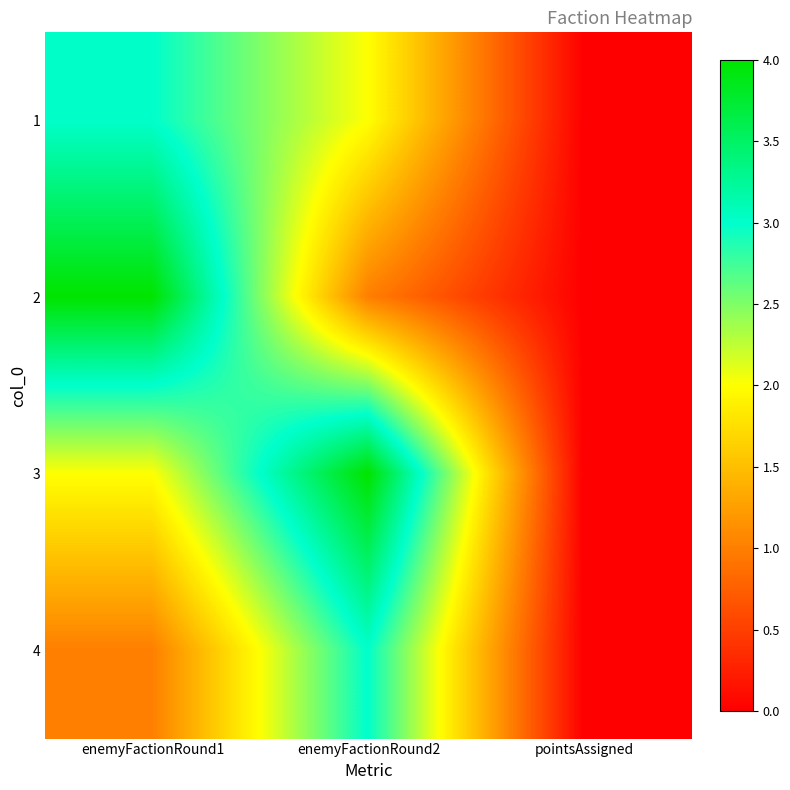

Reading left to right, list all the values displayed in this chart.

1: enemyFactionRound1=3	enemyFactionRound2=2	pointsAssigned=0
2: enemyFactionRound1=4	enemyFactionRound2=1	pointsAssigned=0
3: enemyFactionRound1=2	enemyFactionRound2=4	pointsAssigned=0
4: enemyFactionRound1=1	enemyFactionRound2=3	pointsAssigned=0